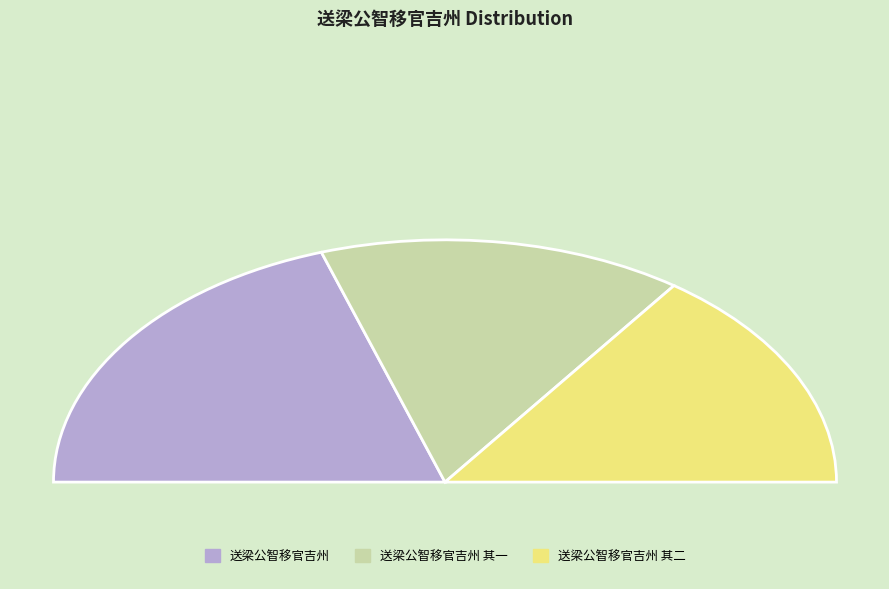

Is there a majority slice in this chart?

No